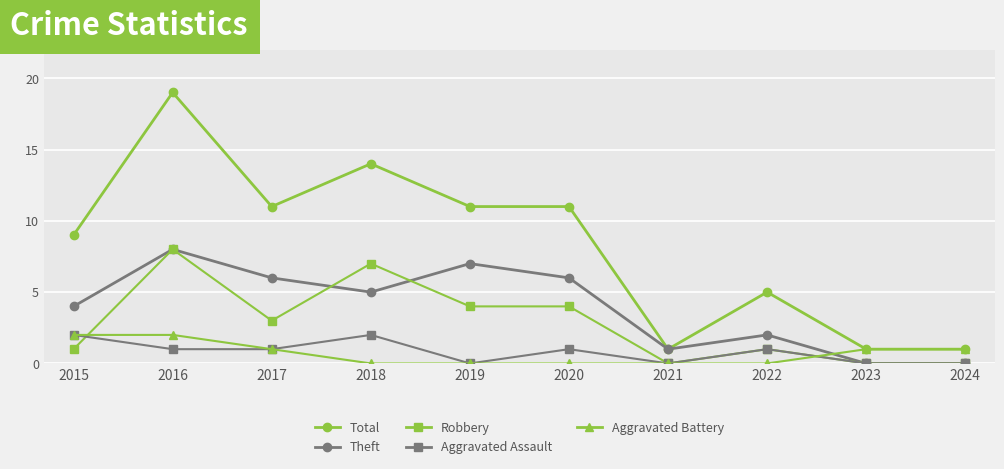

How many series are shown in this chart?

5